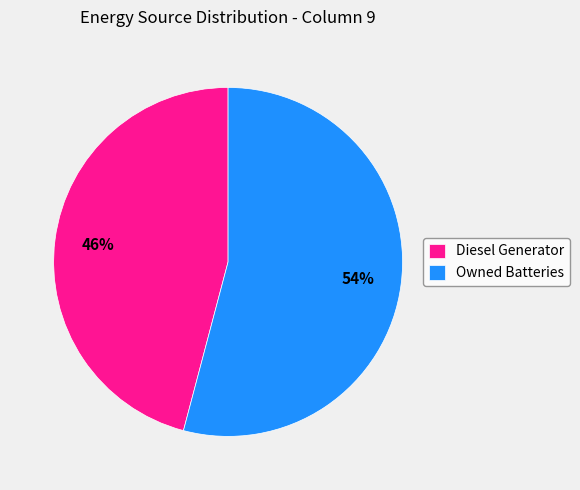

Which category has the biggest portion of the pie?

Owned Batteries